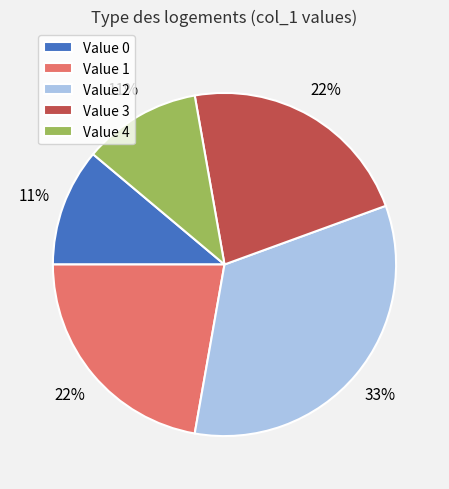

Is it true that Value 1 is 22% of the pie?

True